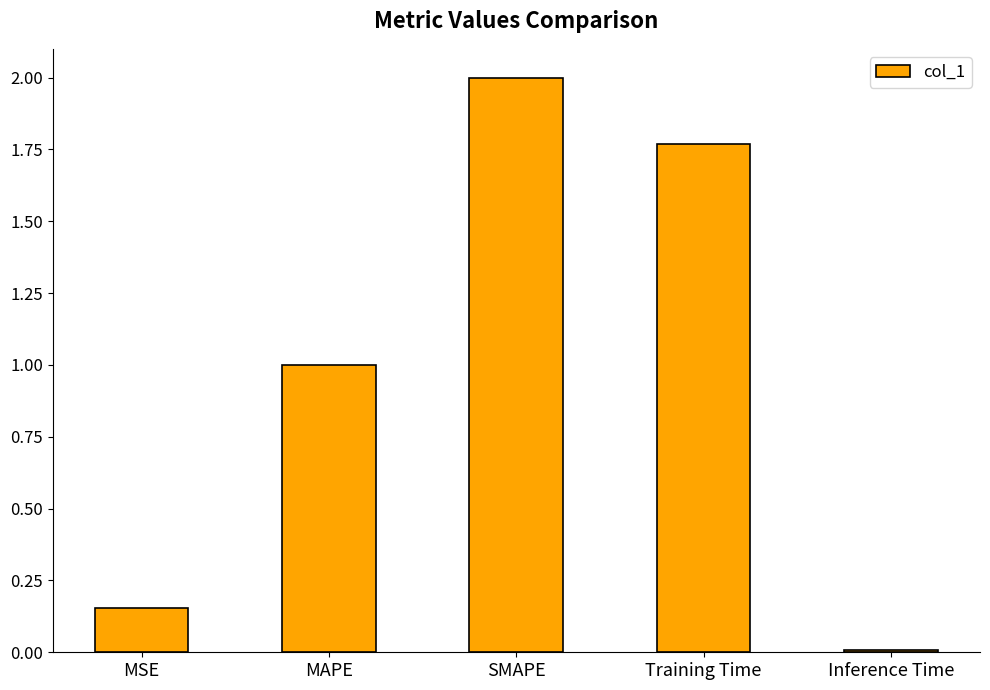

What is the change in value from MAPE to Training Time?

+0.8